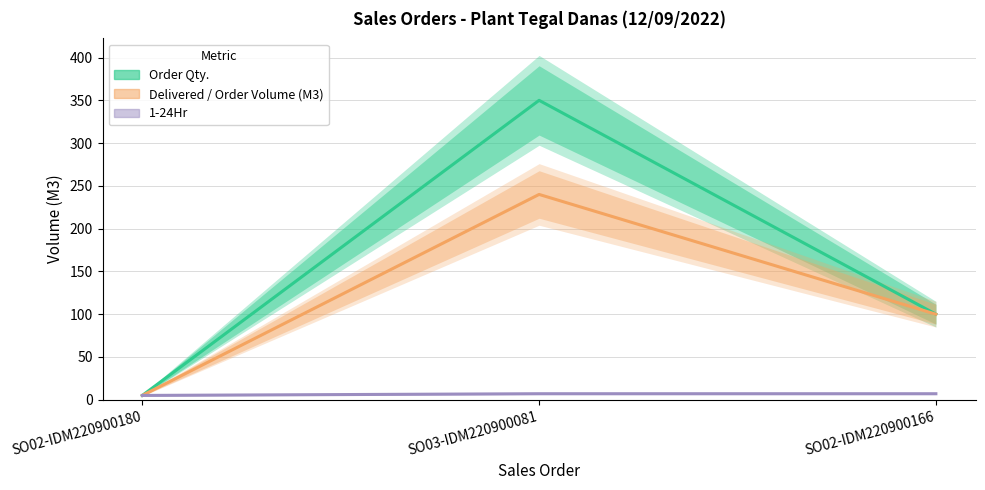

Does the chart display data point markers on the line(s)?

No